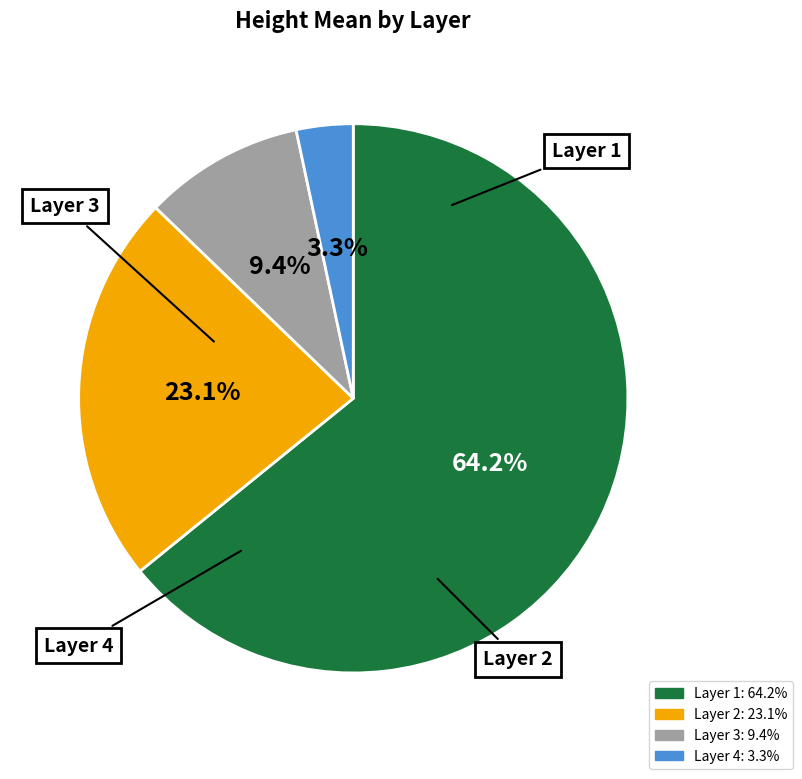

How many slices are in this pie chart?

4